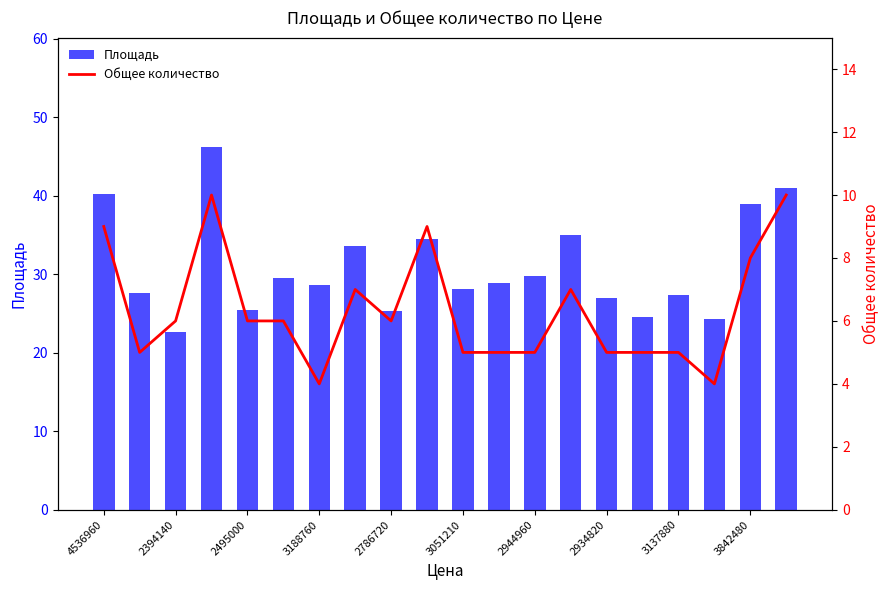

What are all the series names shown in the legend?

Площадь, Общее количество